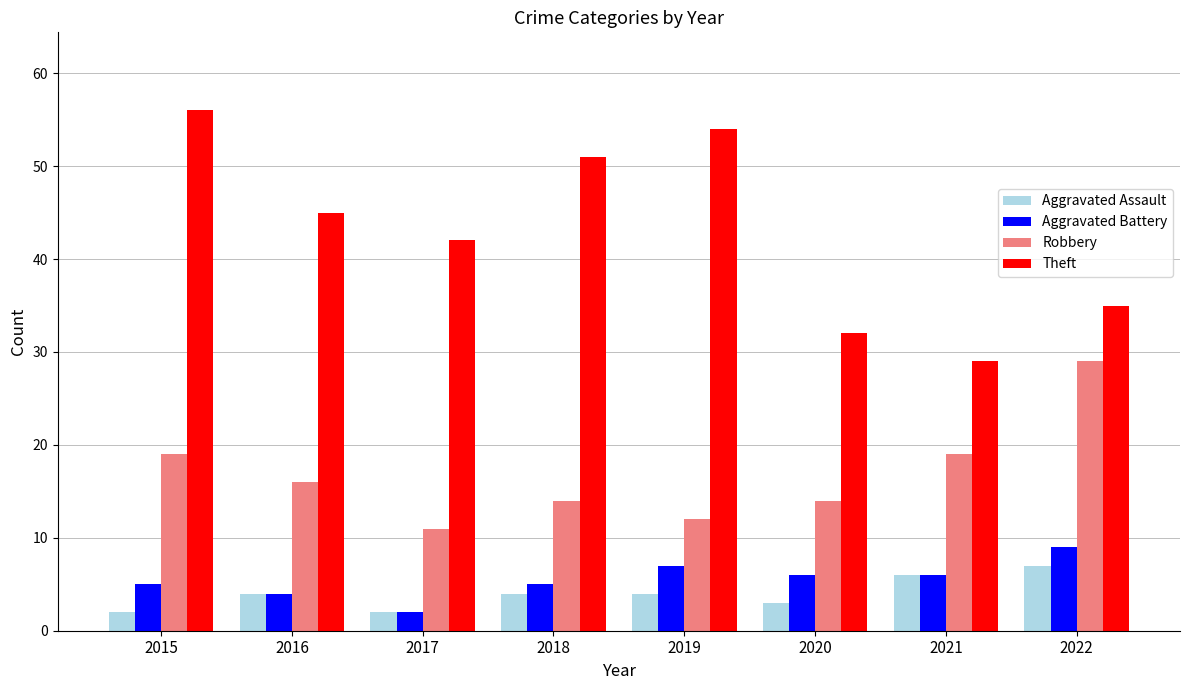

Count the number of data series in this chart.

4